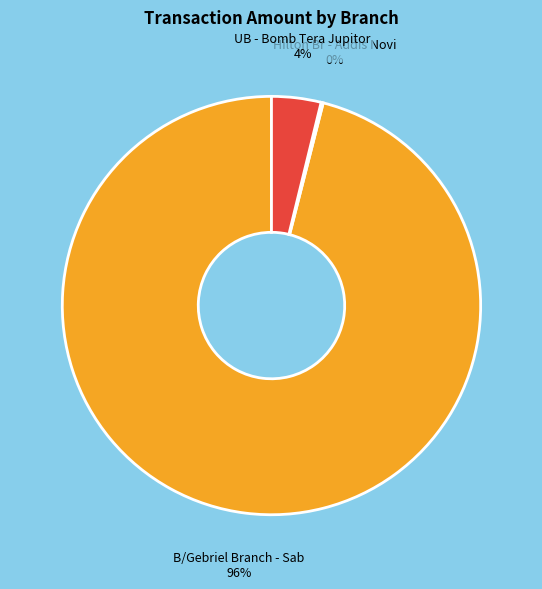

Is UB - Bomb Tera Jupitor the majority of the pie?

No